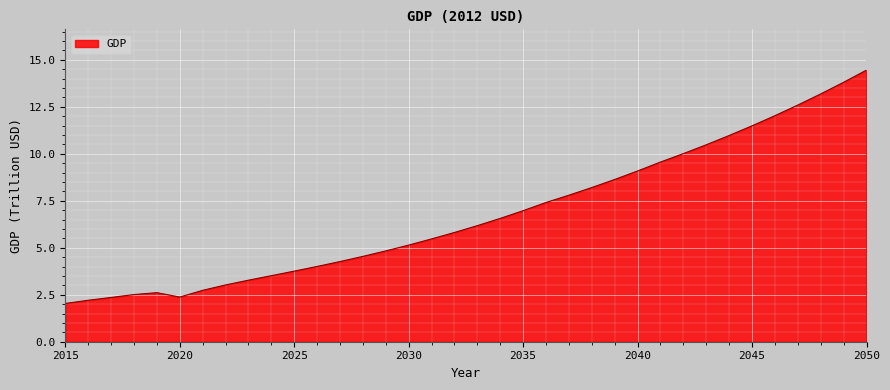

What is the sum of all values?

244.0